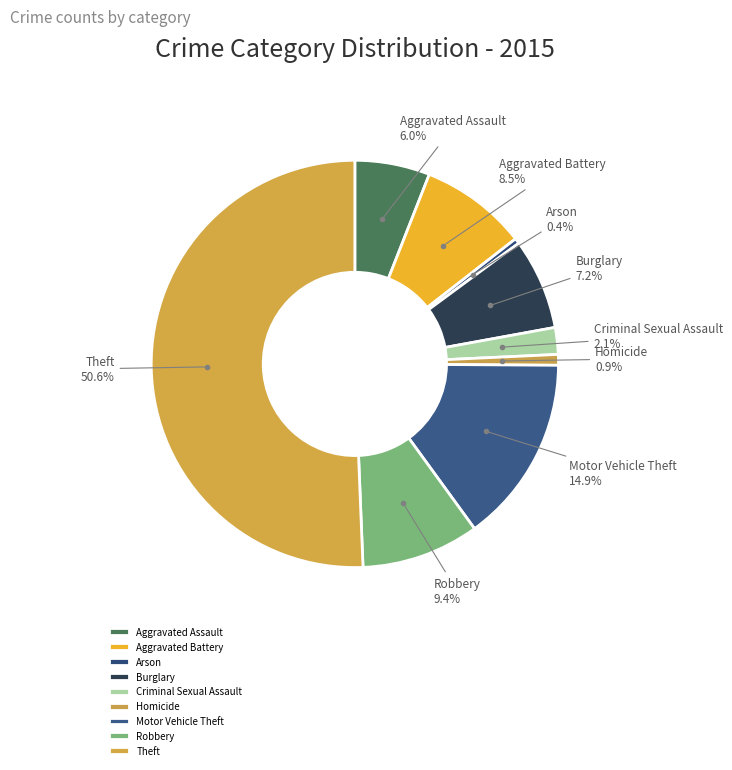

What percentage is the Aggravated Assault slice, to the nearest percent?

6%